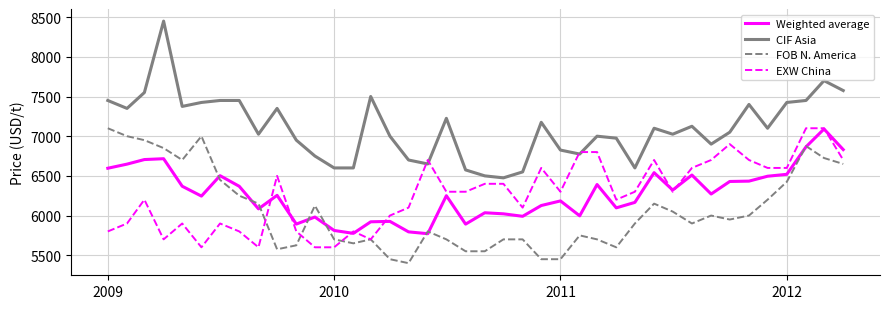

Which series has the widest spread of values?

CIF Asia